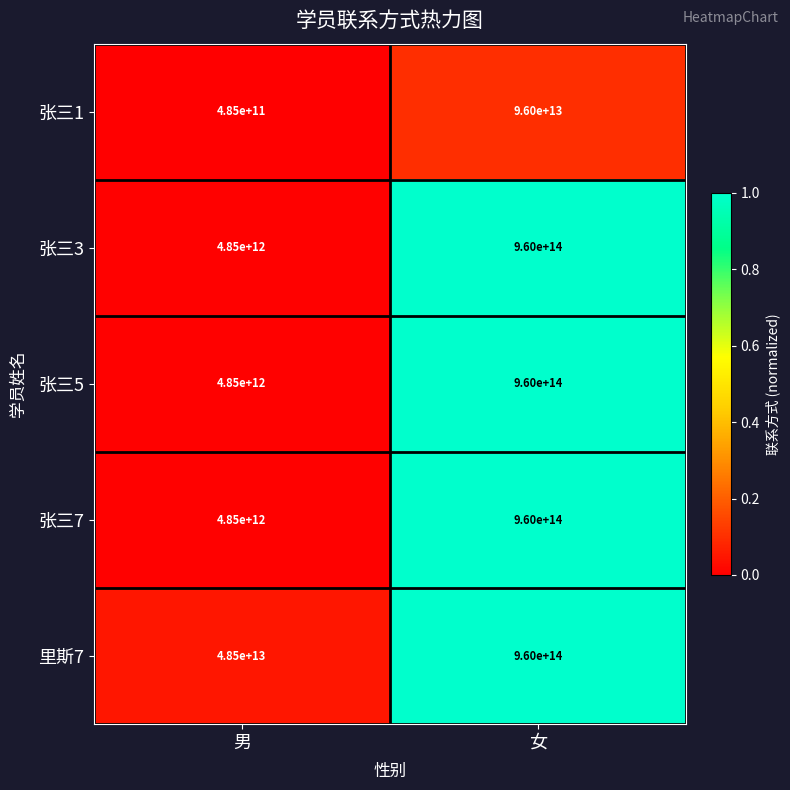

At which label does 张三7 reach its peak?

女